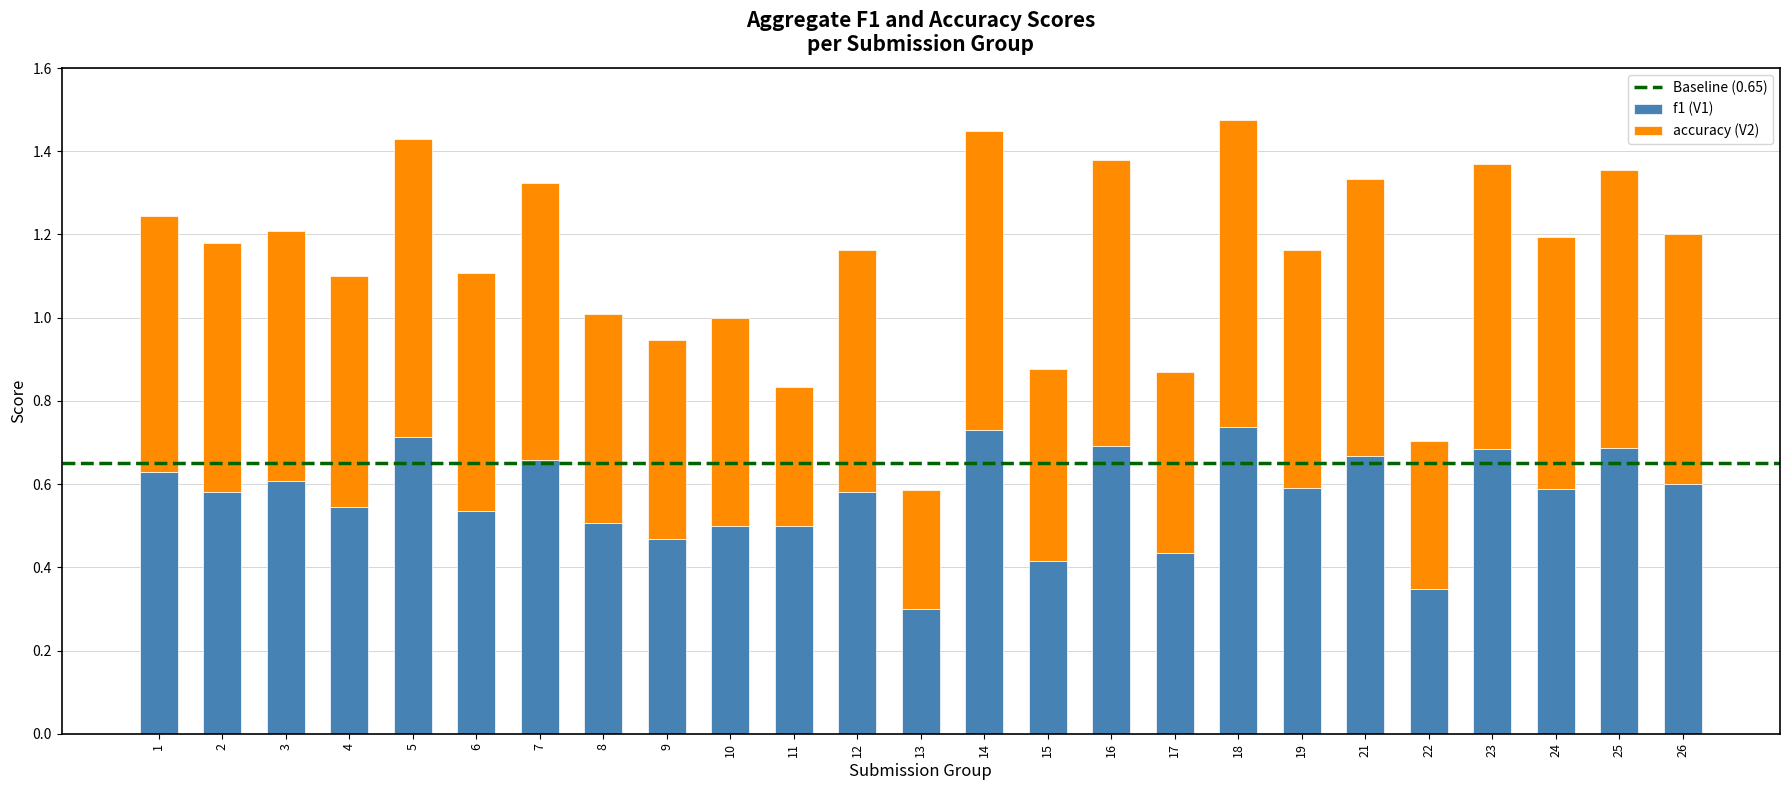

Count the f1 (V1) values in the range 0 to 1.

25